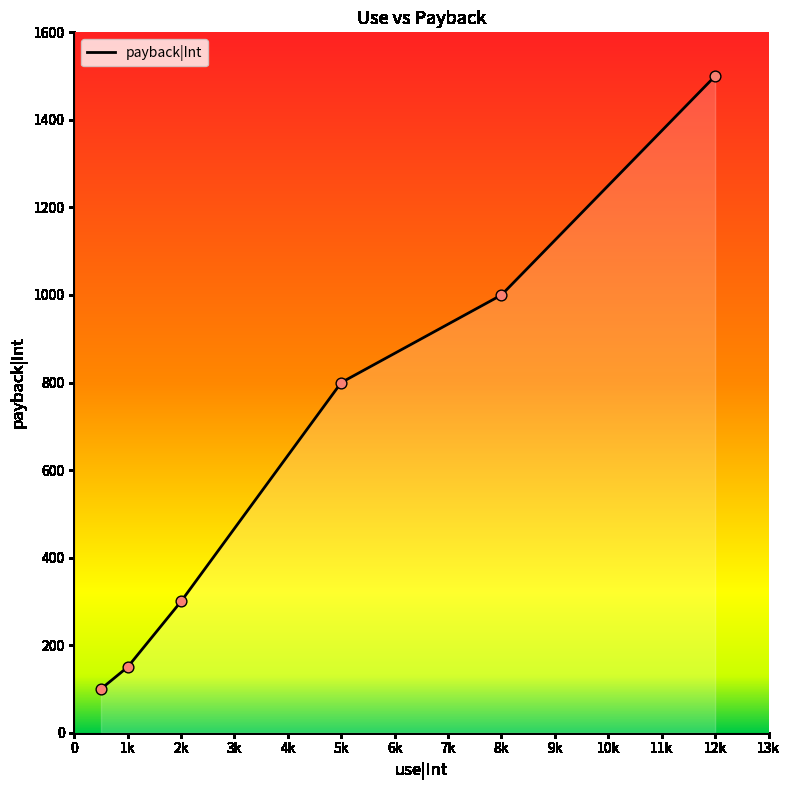

What is the smallest value displayed?

100